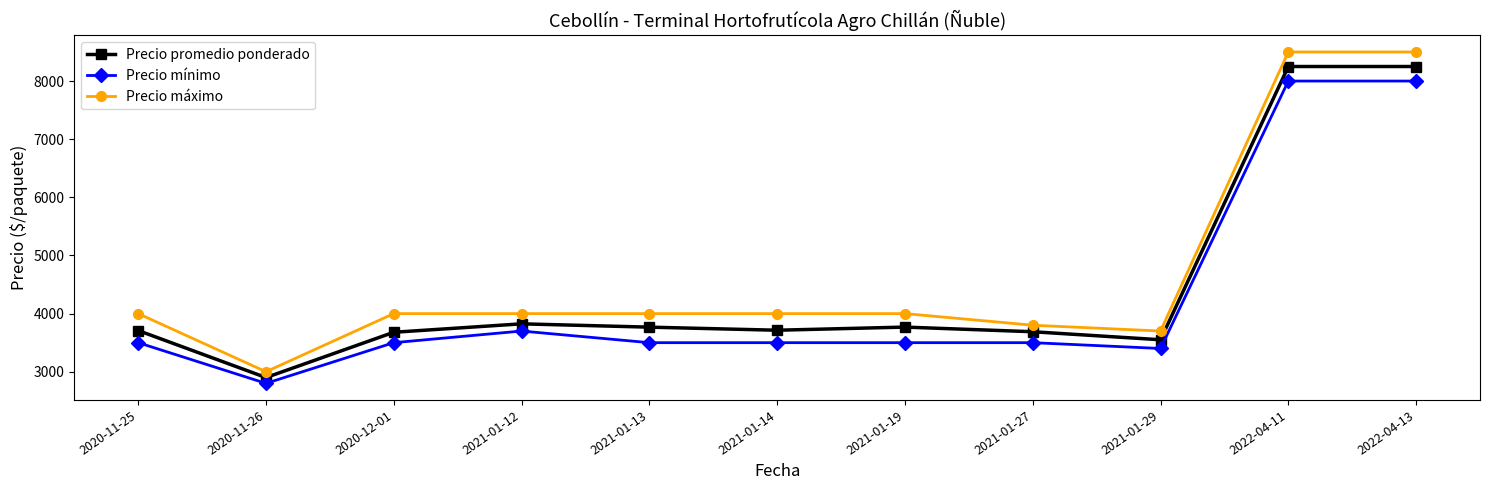

What is the value of the Precio promedio ponderado point at the 10th from the left?

8250